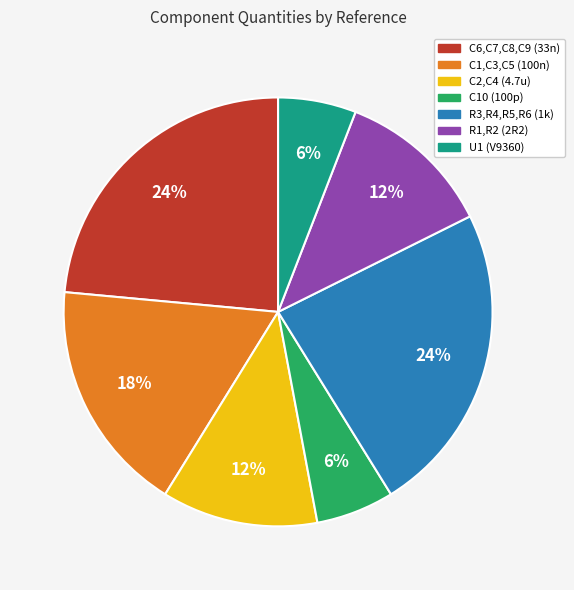

To the nearest percent, what portion does C2,C4 (4.7u) represent?

12%